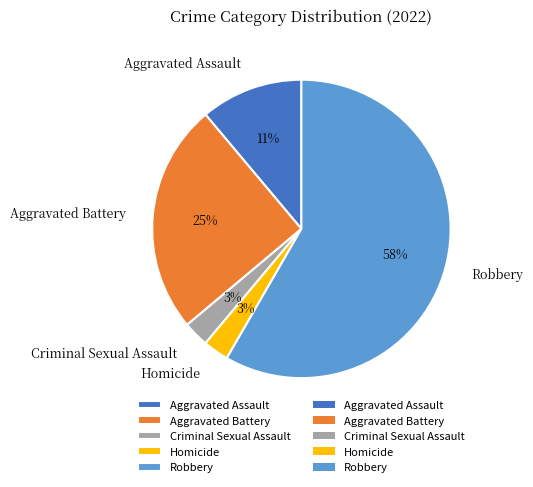

Combined, do Criminal Sexual Assault and Homicide account for over 50%?

No